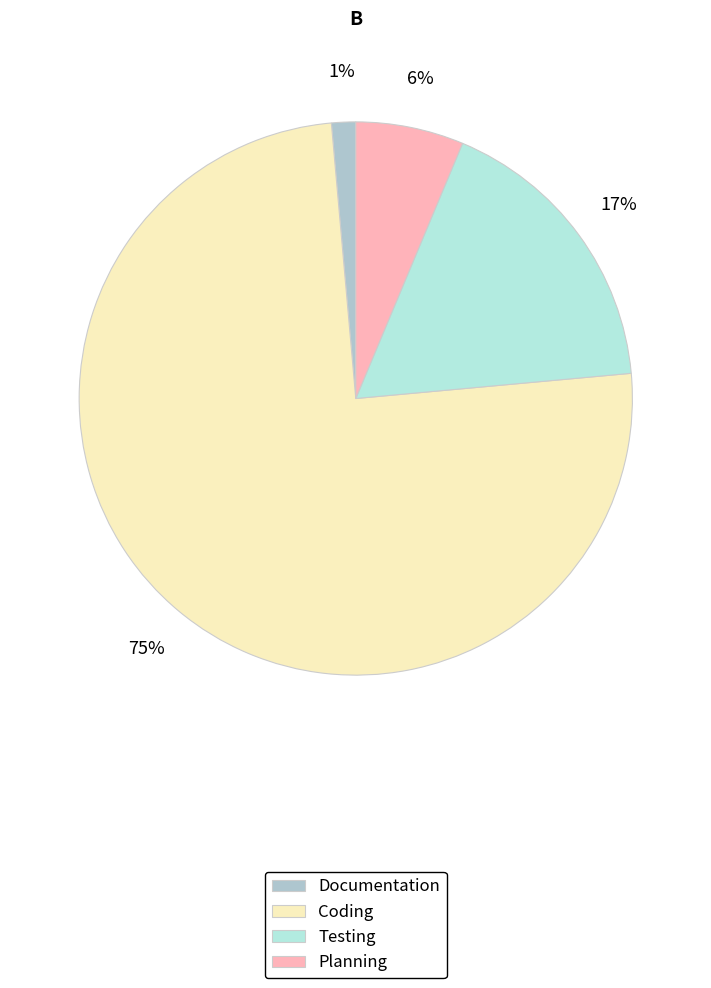

How many slices are in this pie chart?

4